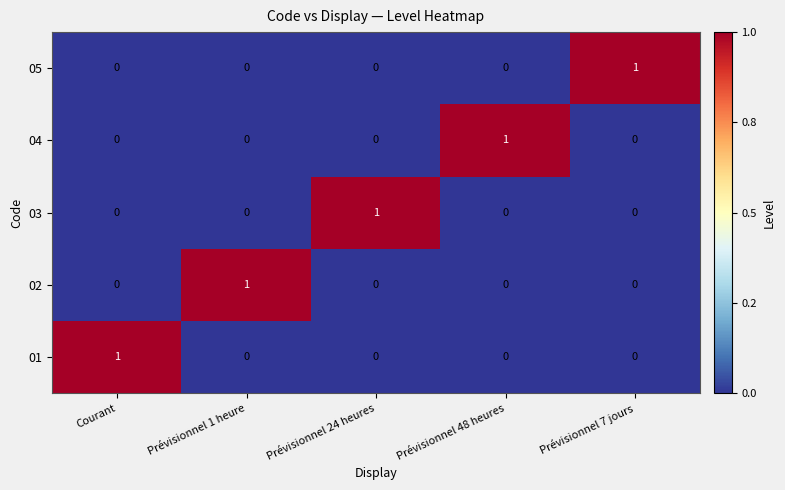

At which label does 04 reach its peak?

Prévisionnel 48 heures